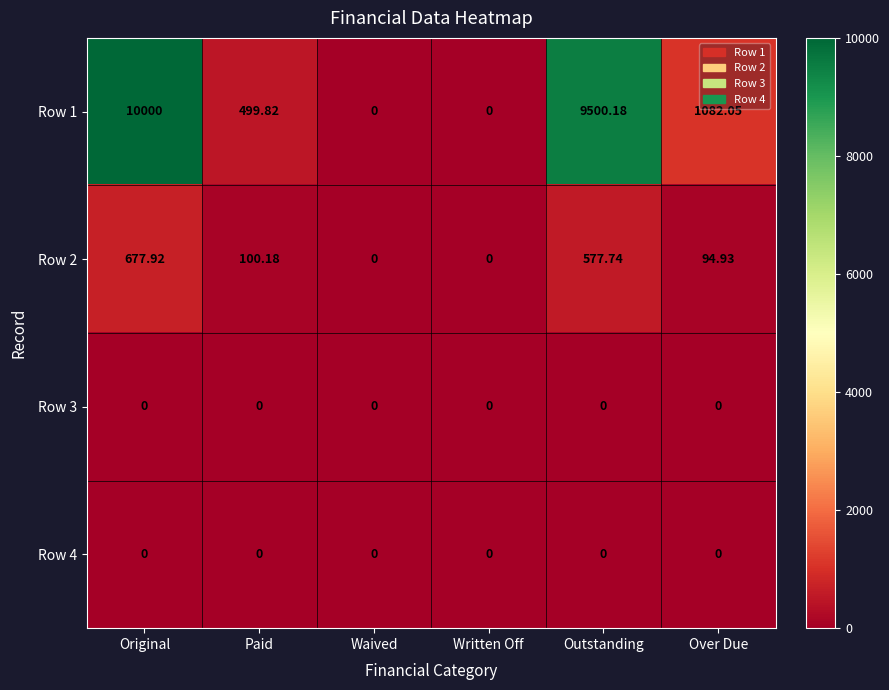

At which category is the sum across all series the highest?

Original